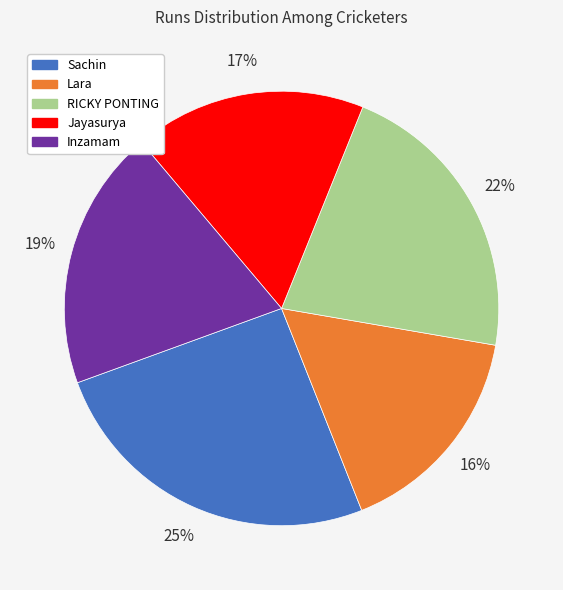

Between Jayasurya and Sachin, which is larger?

Sachin